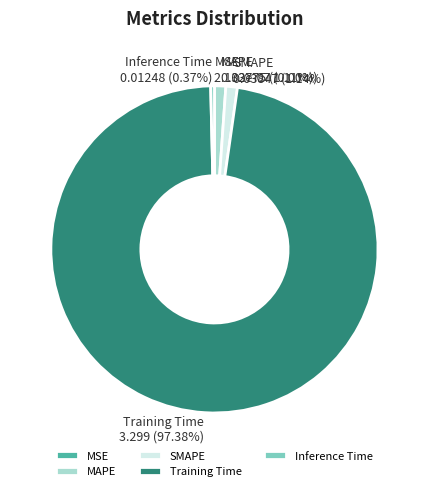

Which category accounts for the majority?

Training Time